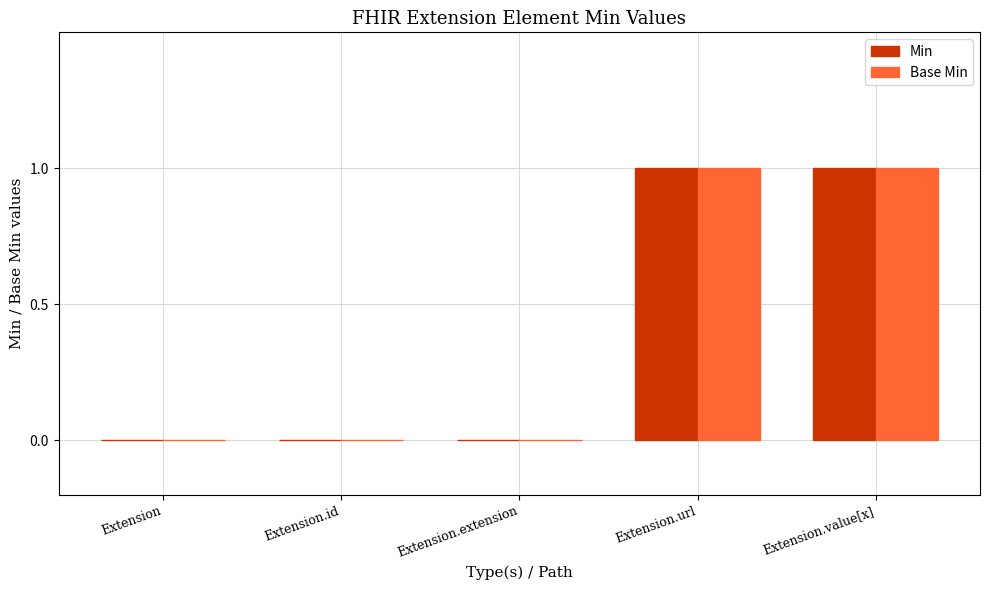

How many groups of bars are there?

5